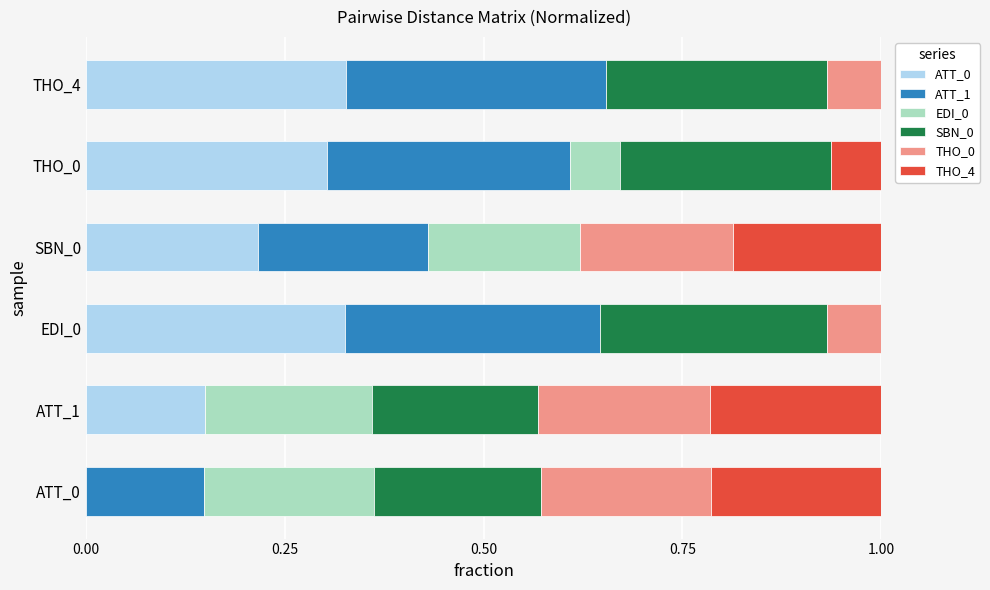

How many THO_0 values are between 0 and 1?

6